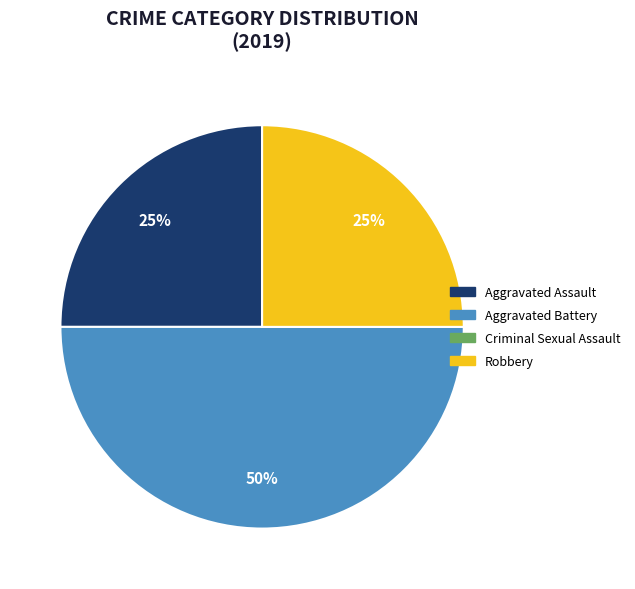

What percentage is the Aggravated Battery slice, to the nearest percent?

50%